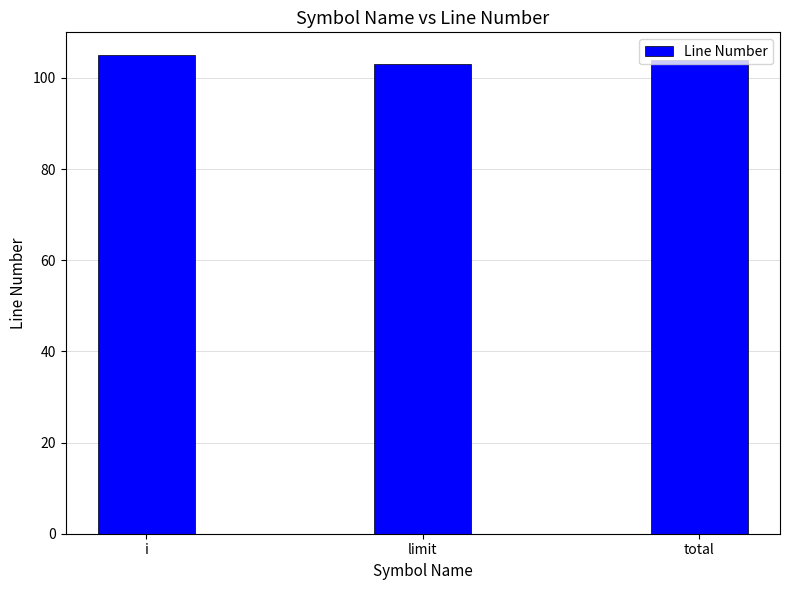

What is the sum of all values?

312